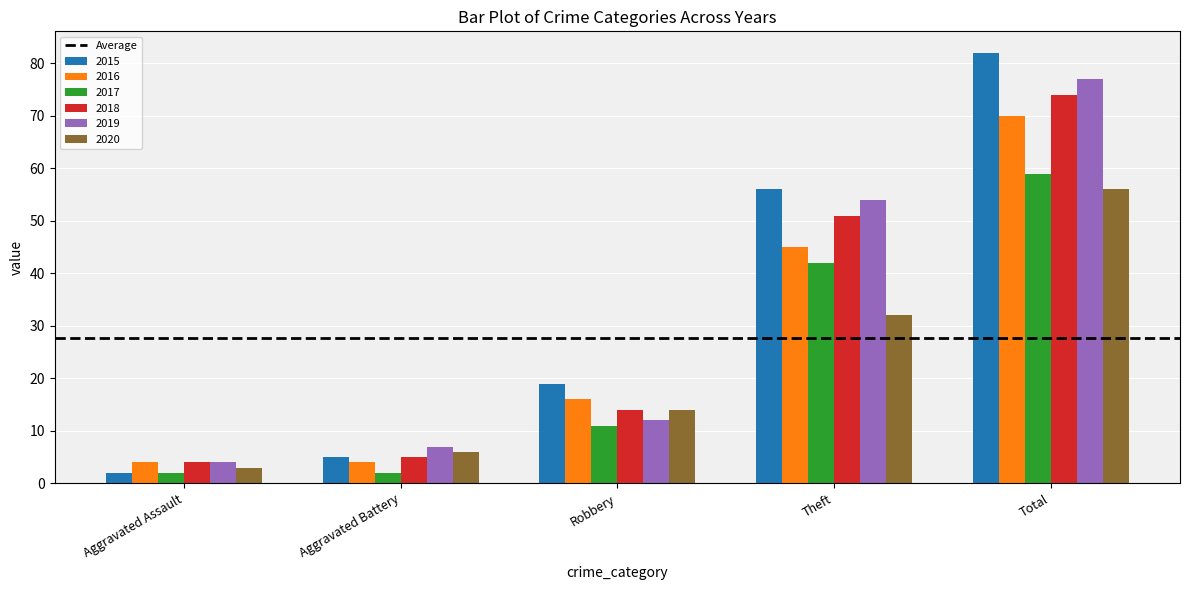

Reading right to left, what are all the values shown in this chart?

2015: 82	56	19	5	2
2016: 70	45	16	4	4
2017: 59	42	11	2	2
2018: 74	51	14	5	4
2019: 77	54	12	7	4
2020: 56	32	14	6	3